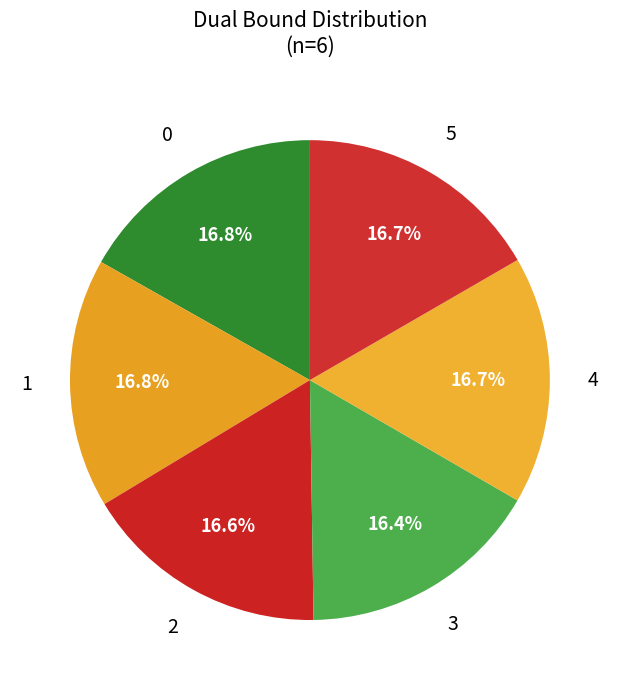

How many slices are in this pie chart?

6